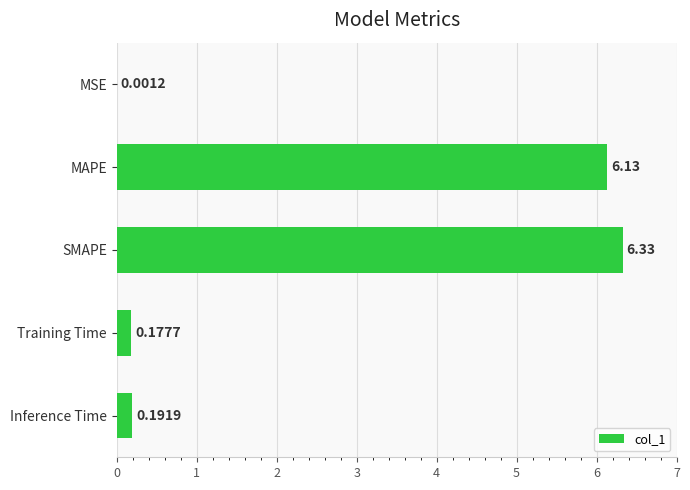

Are the bars grouped side by side (vs. stacked)?

No